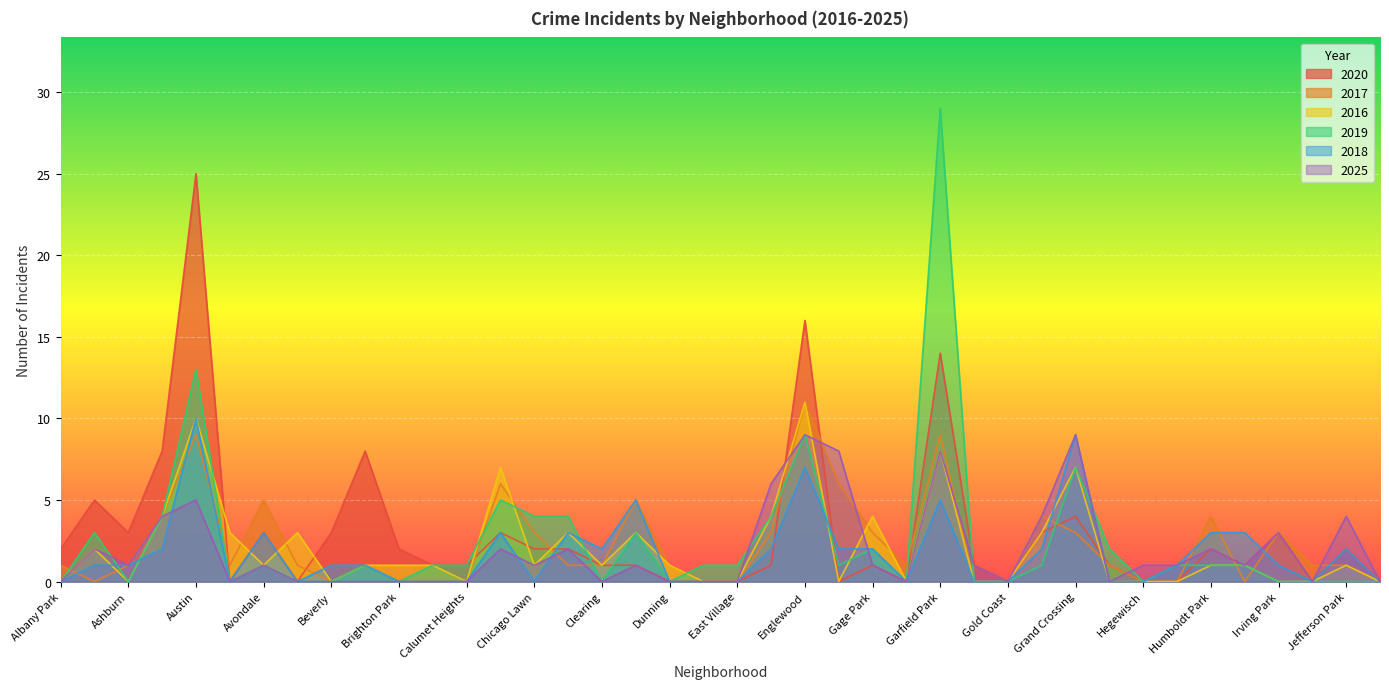

At which label is 2019 closest to 14?

Austin